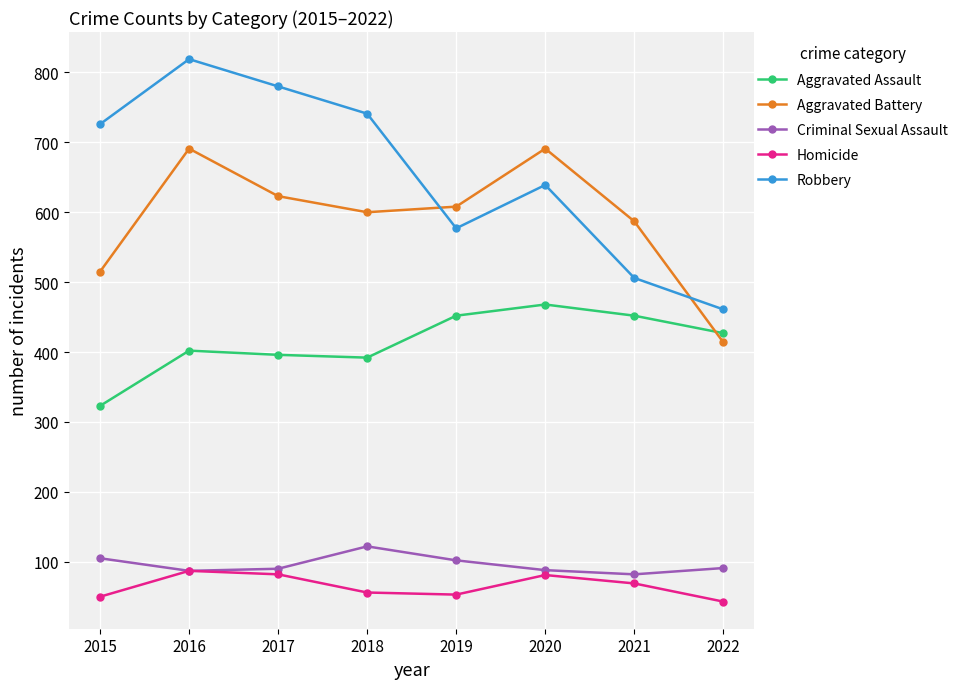

What is the difference between the Aggravated Battery values at 2019 and 2017?

15